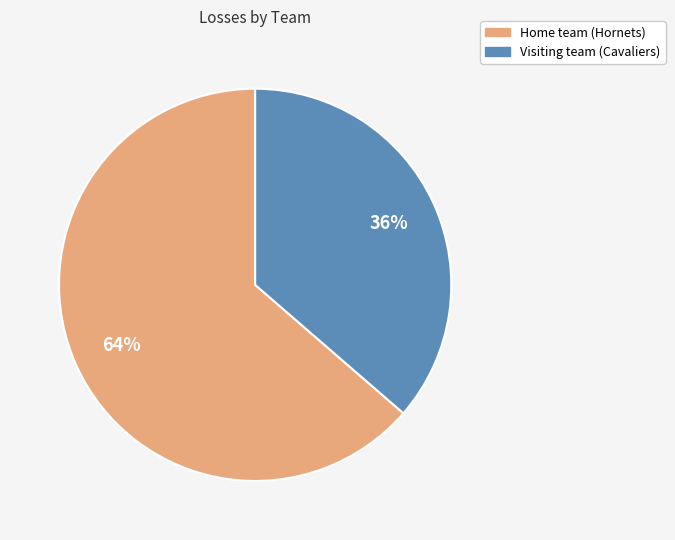

Rank the categories by value from lowest to highest.

Visiting team (Cavaliers), Home team (Hornets)